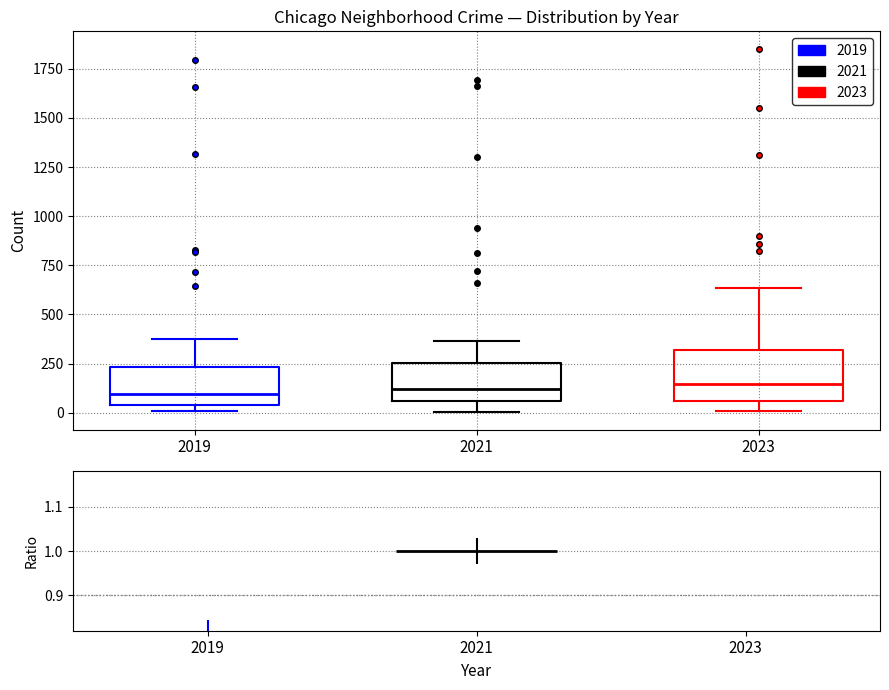

Where does the lower whisker of the box at x = 2023 end on the y-axis? The values are not printed on the chart, so give them approximately, as read against the axis.

0